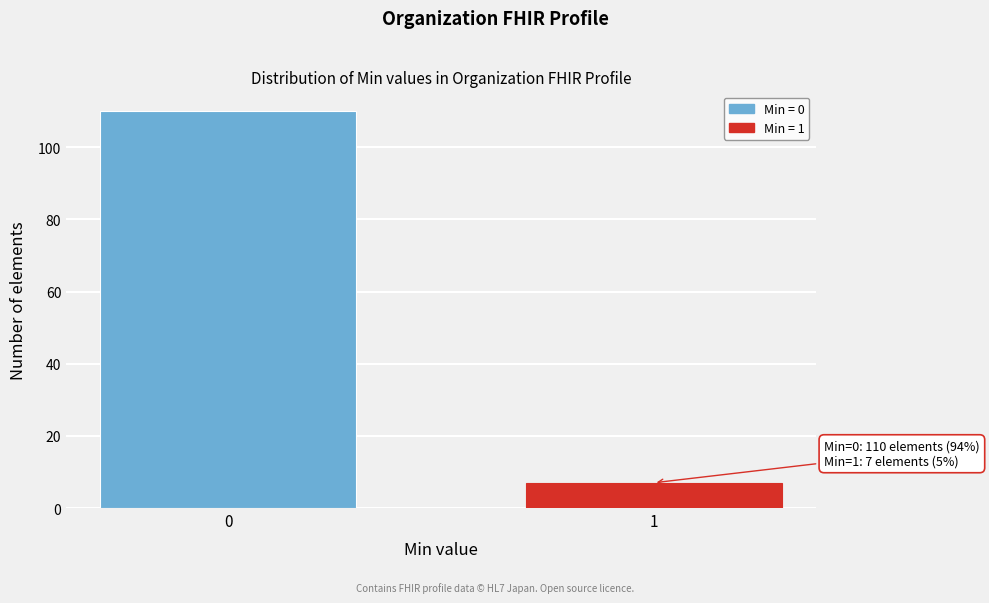

Reading left to right, what are all the values shown in this chart?

0=110	1=7